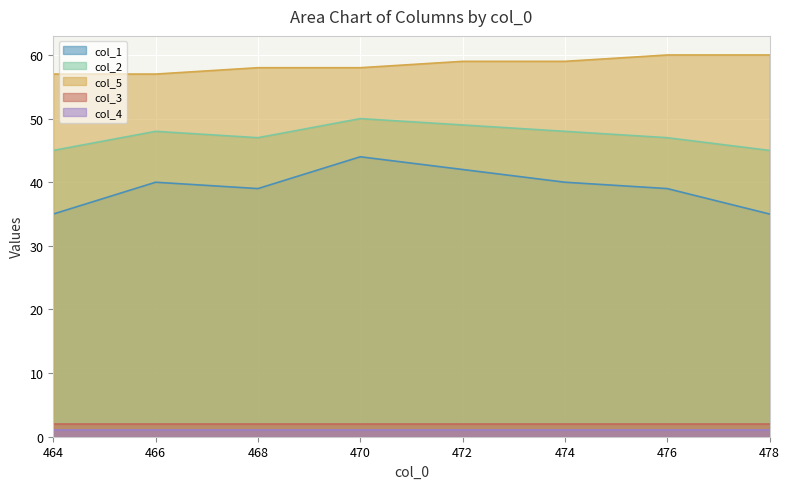

Count the col_1 values in the range 39 to 42.

5